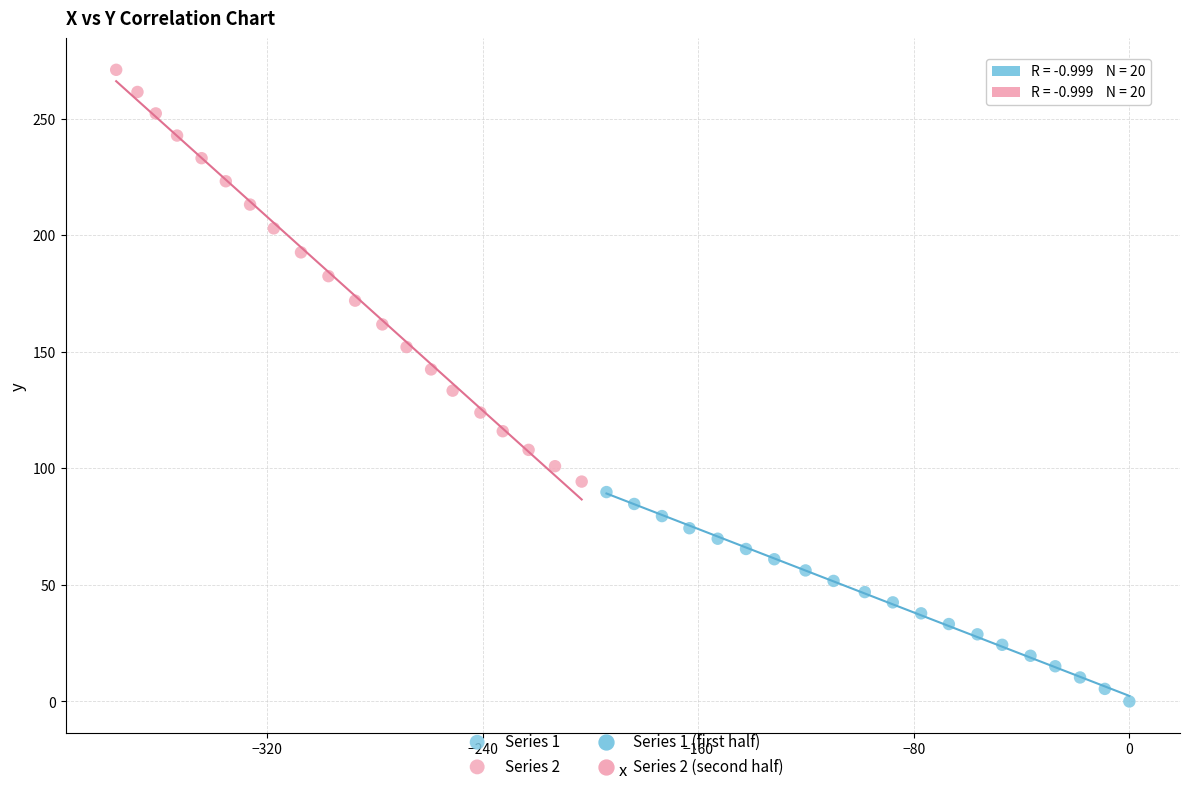

Which series contains the lowest Y value?

Series 1